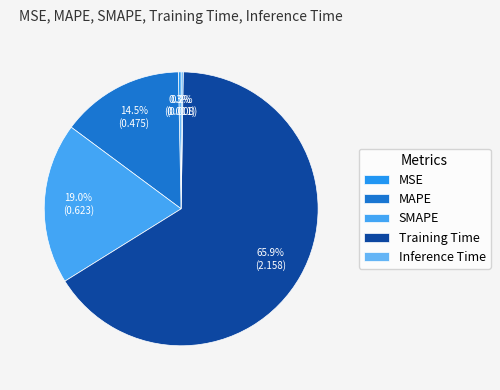

Rank the categories by value from lowest to highest.

Inference Time, MSE, MAPE, SMAPE, Training Time